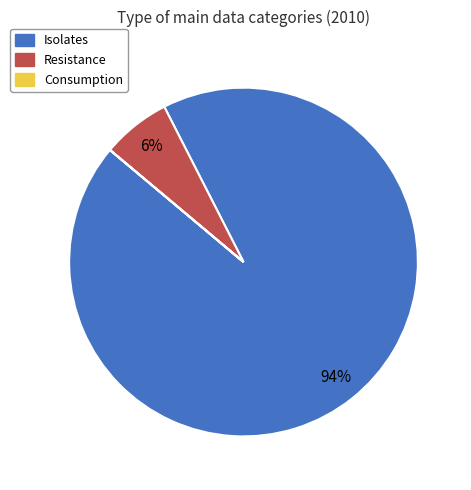

To the nearest percent, what is the combined percentage of Resistance and Isolates?

100%